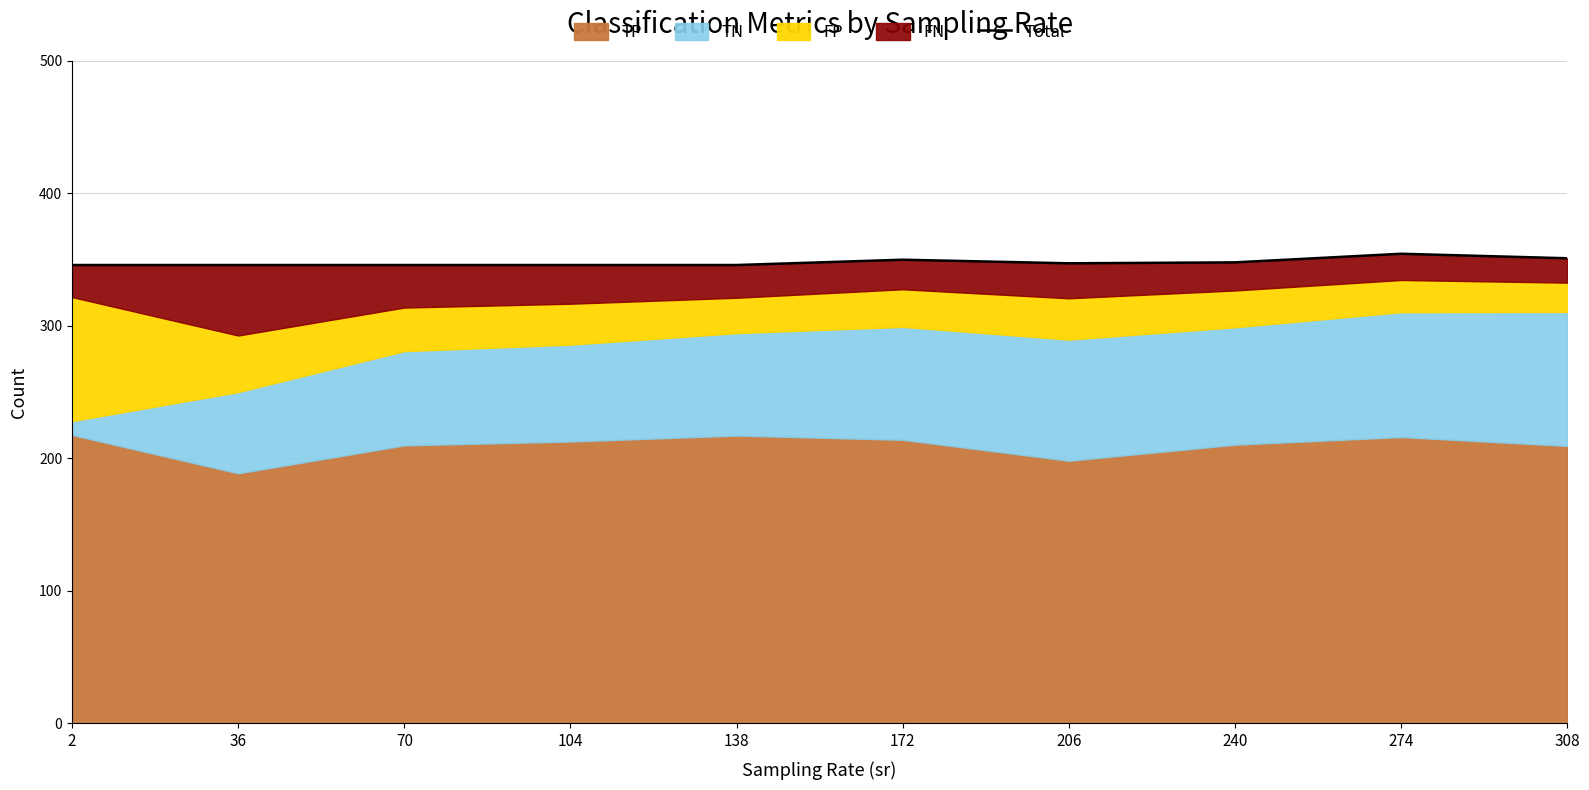

Is it true that the value at 308 is 569.0?

False